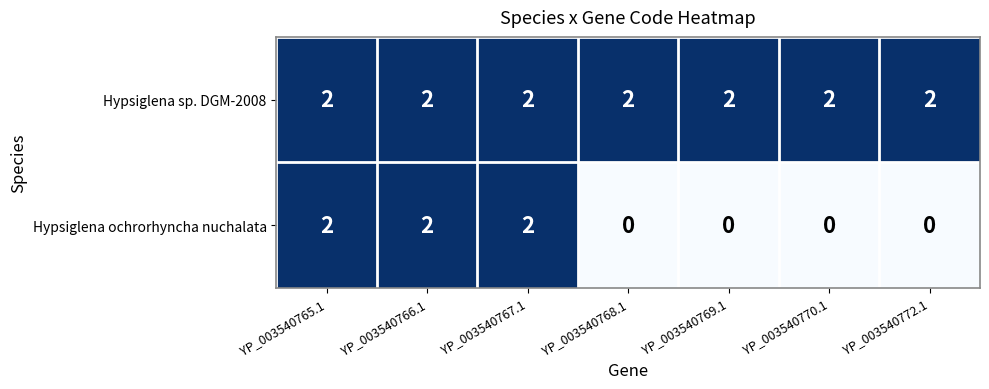

What is the sum of all Hypsiglena sp. DGM-2008 values?

14